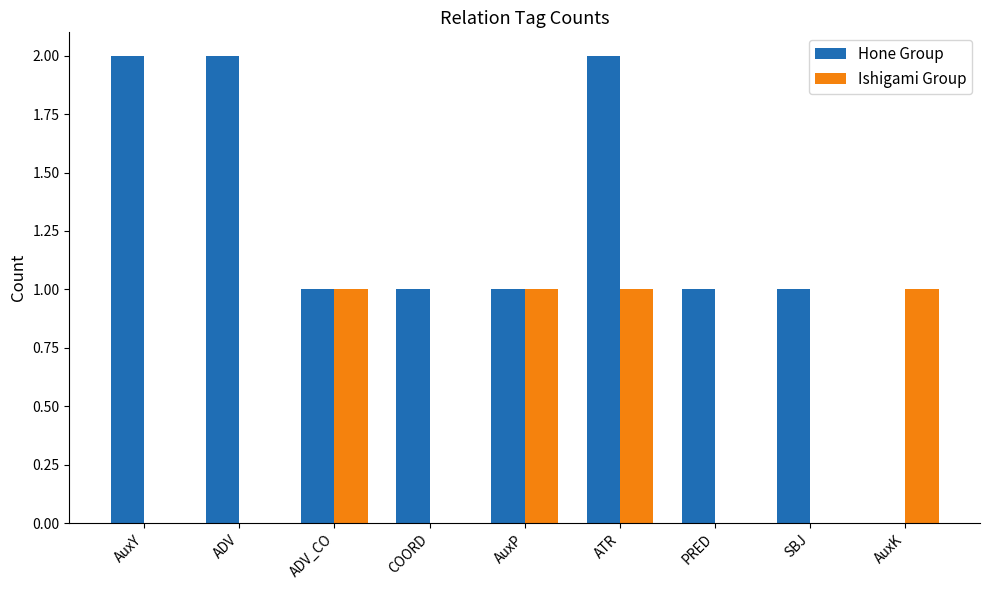

Between AuxP and ATR, which series saw the biggest shift?

Hone Group